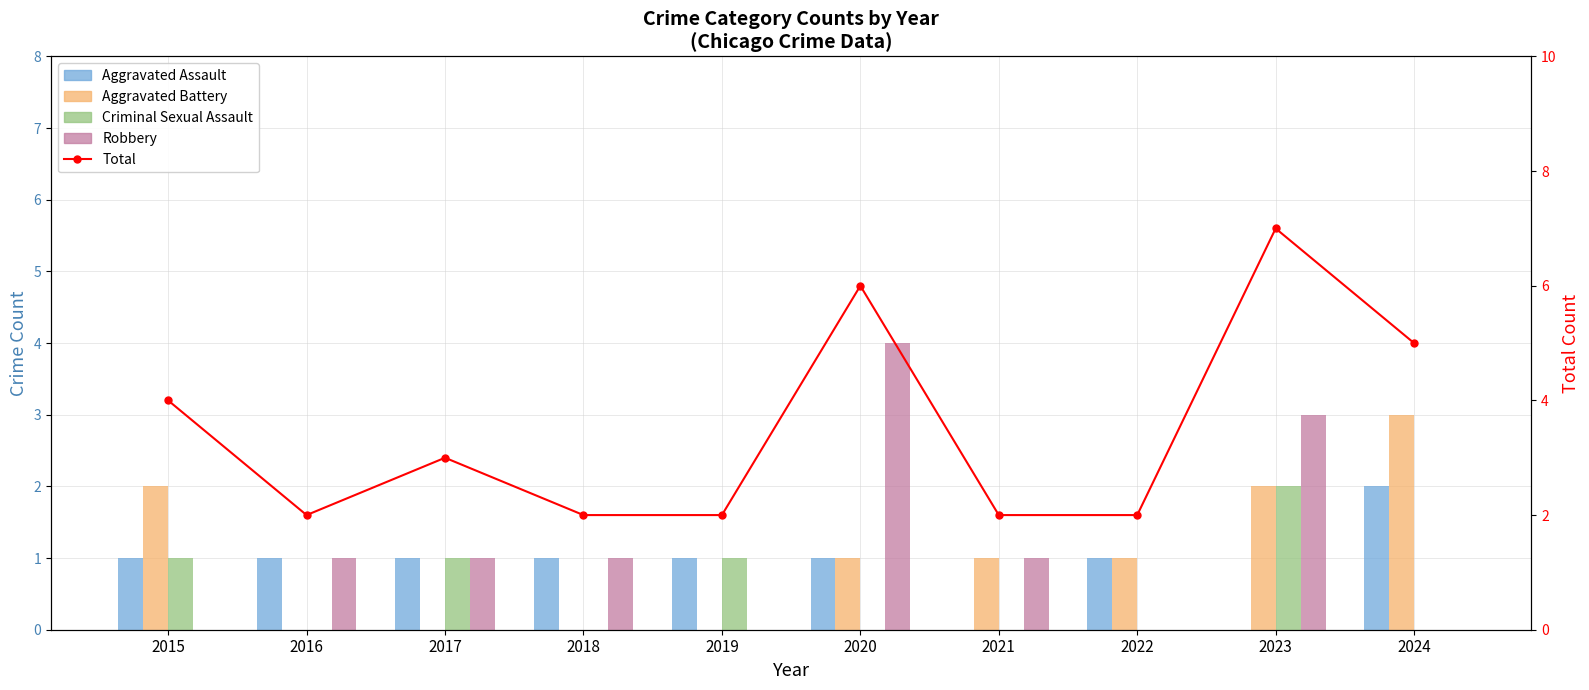

Between 2015 and 2018, which series saw the biggest shift?

Aggravated Battery